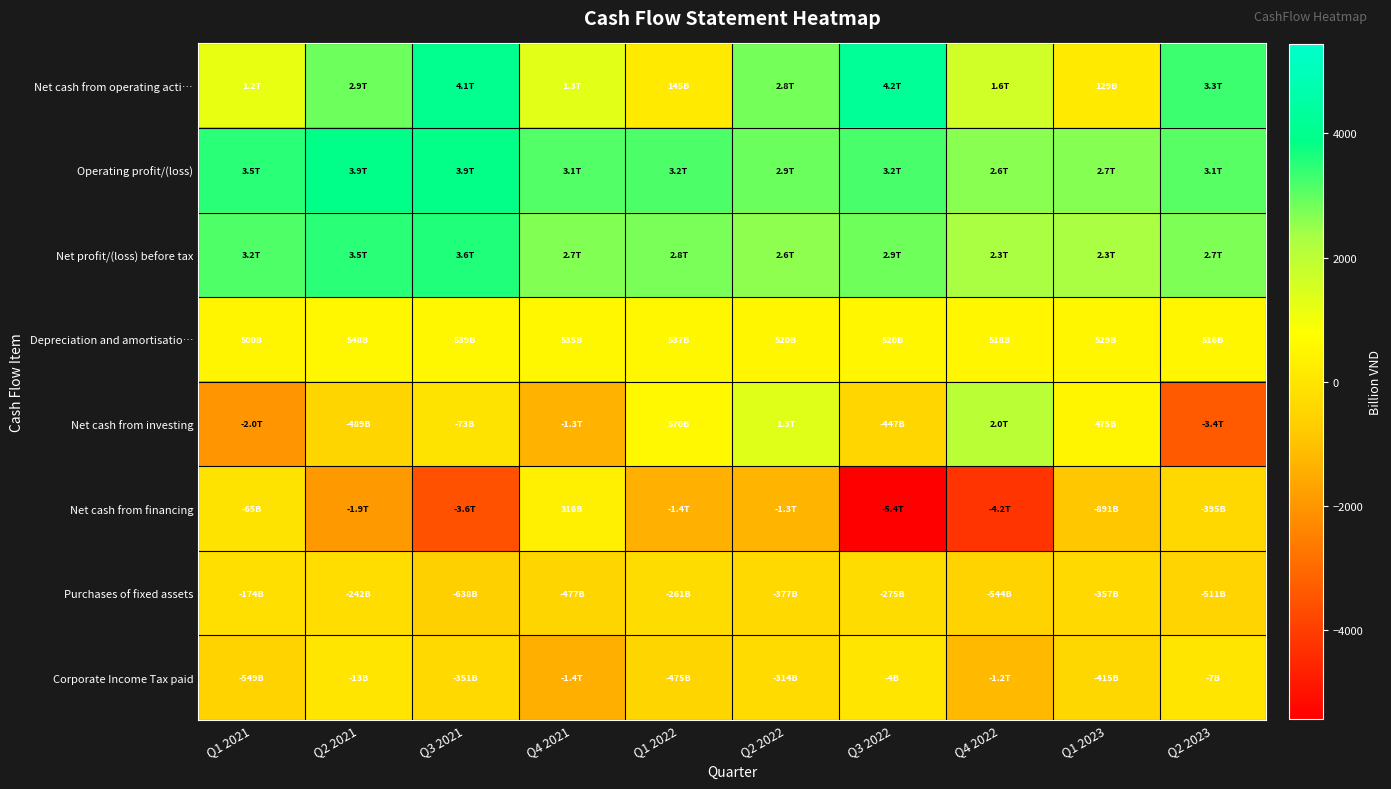

What is the smallest value displayed?

-5436.8